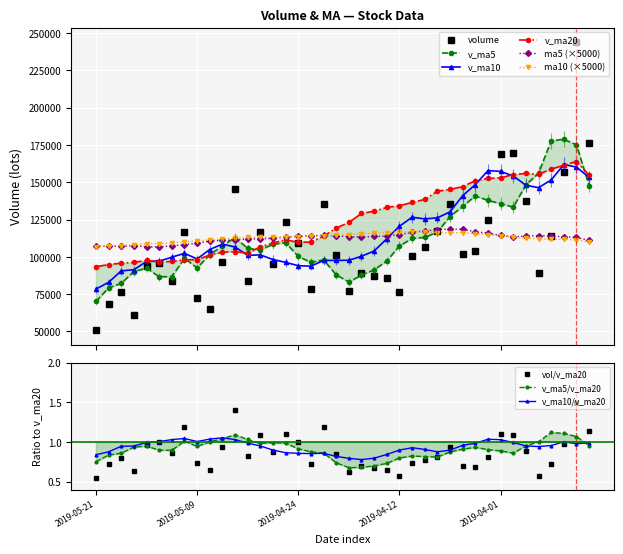

What is the difference between the highest and lowest values at 2019-05-08?

46444.1